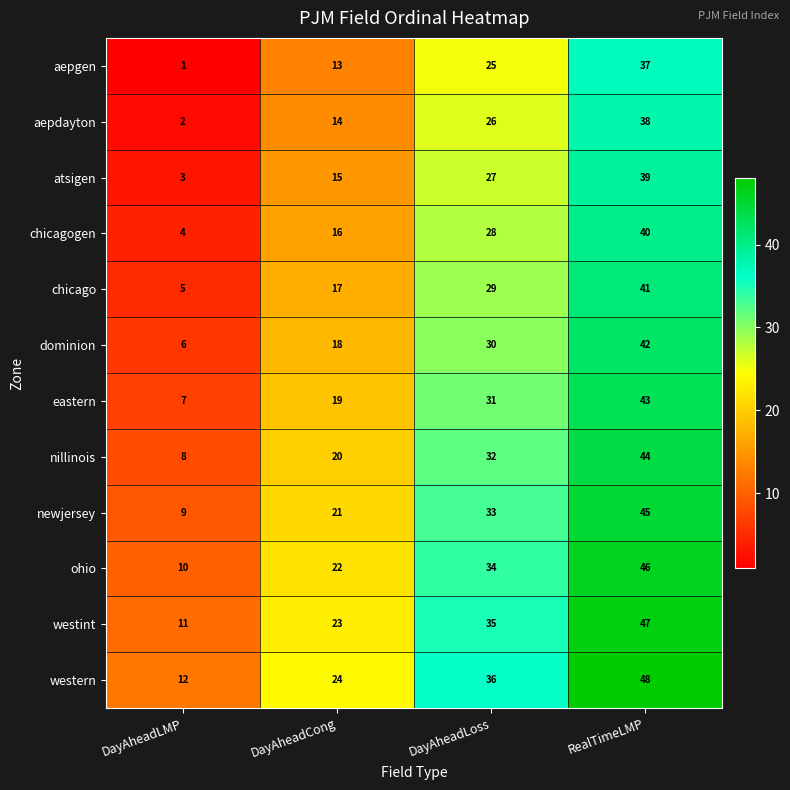

What is the lowest value of the chicagogen series?

4